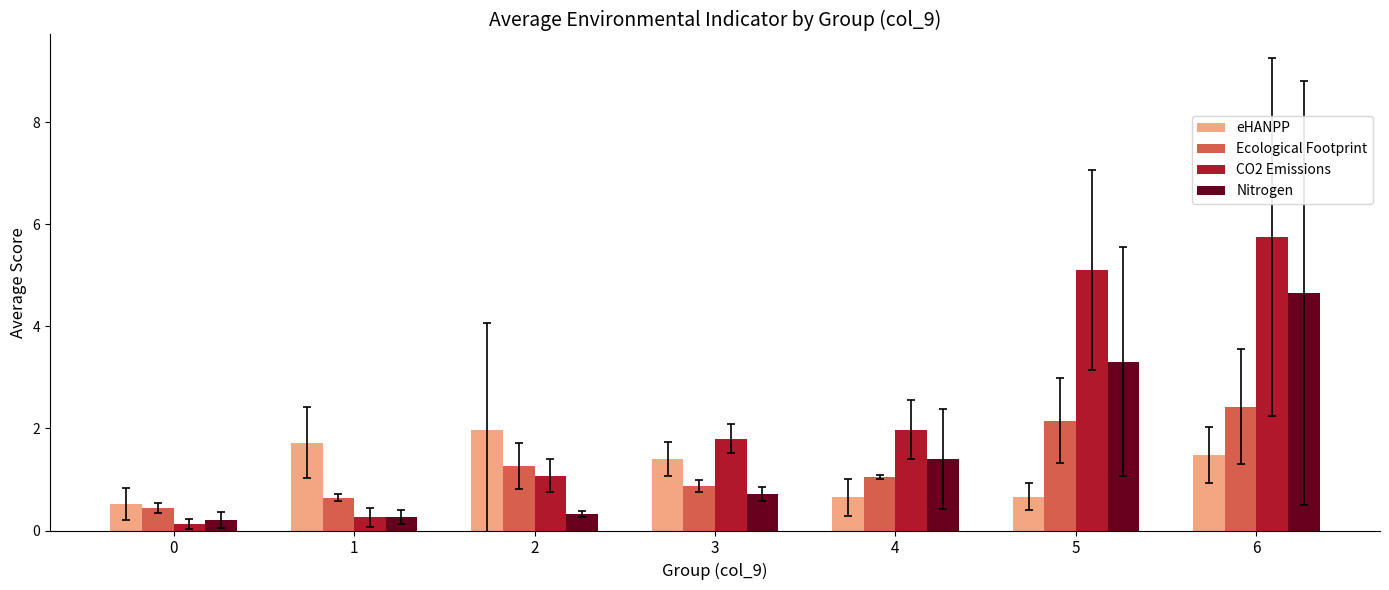

What is the difference between the second highest and second lowest values in the eHANPP series?

1.1